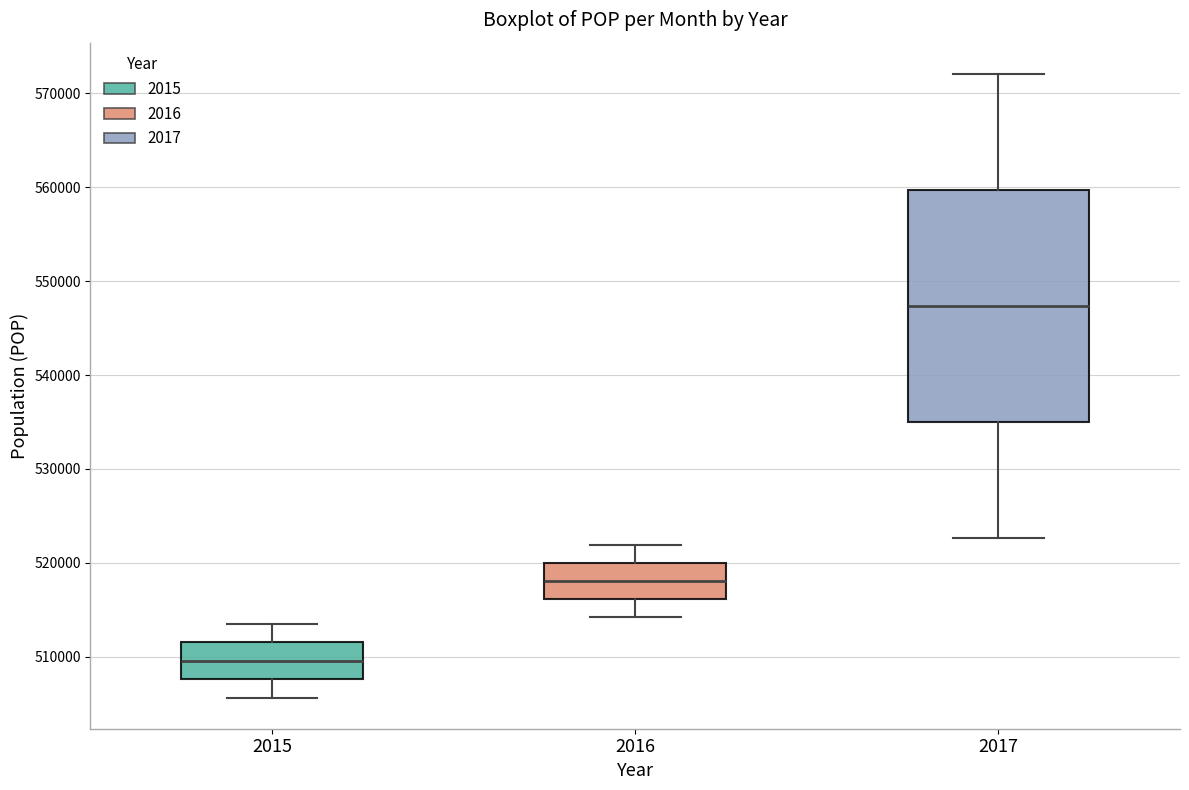

Which box is the tallest, from its lower edge to its upper edge?

2017